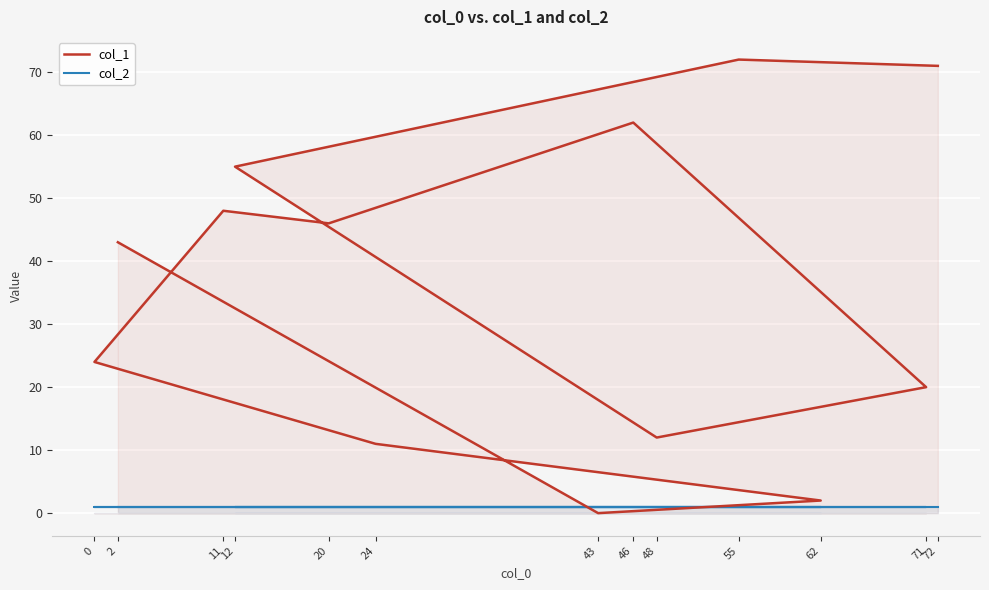

Is it true that col_1 equals 34 at 43?

False